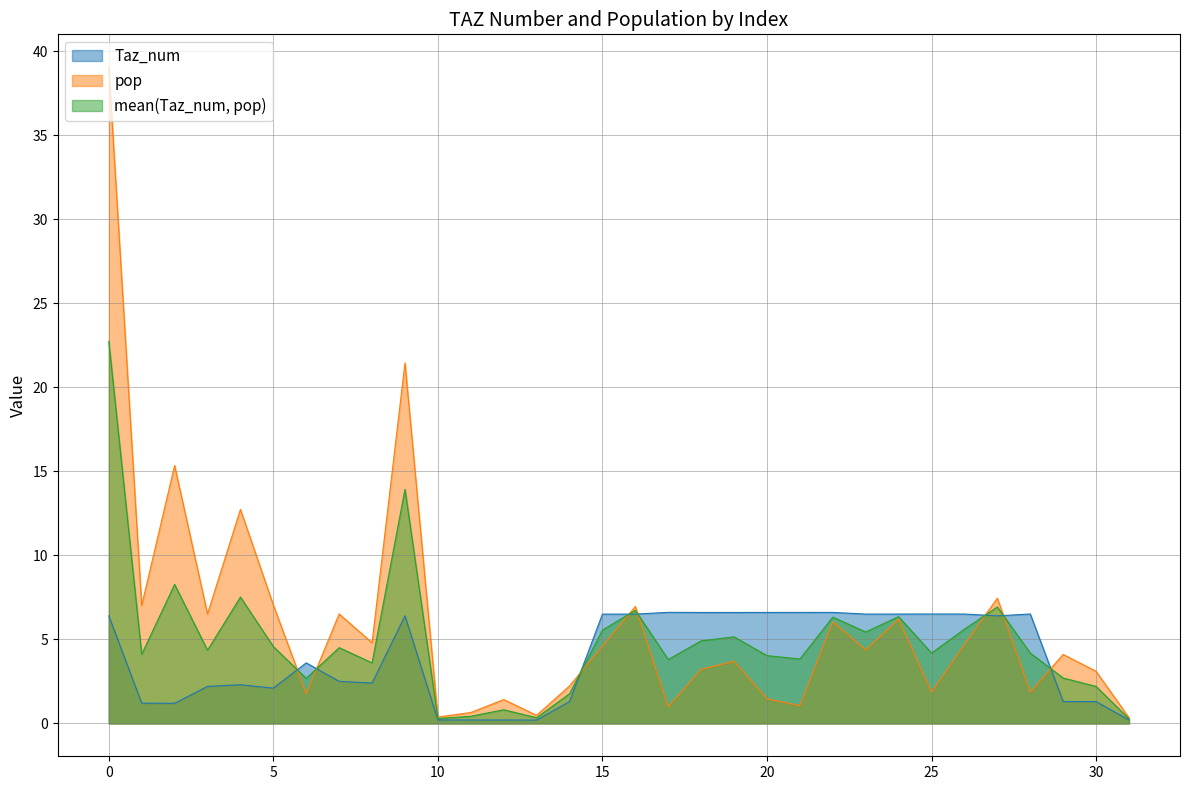

What is the value of the pop point at the 15th from the left?

2.2